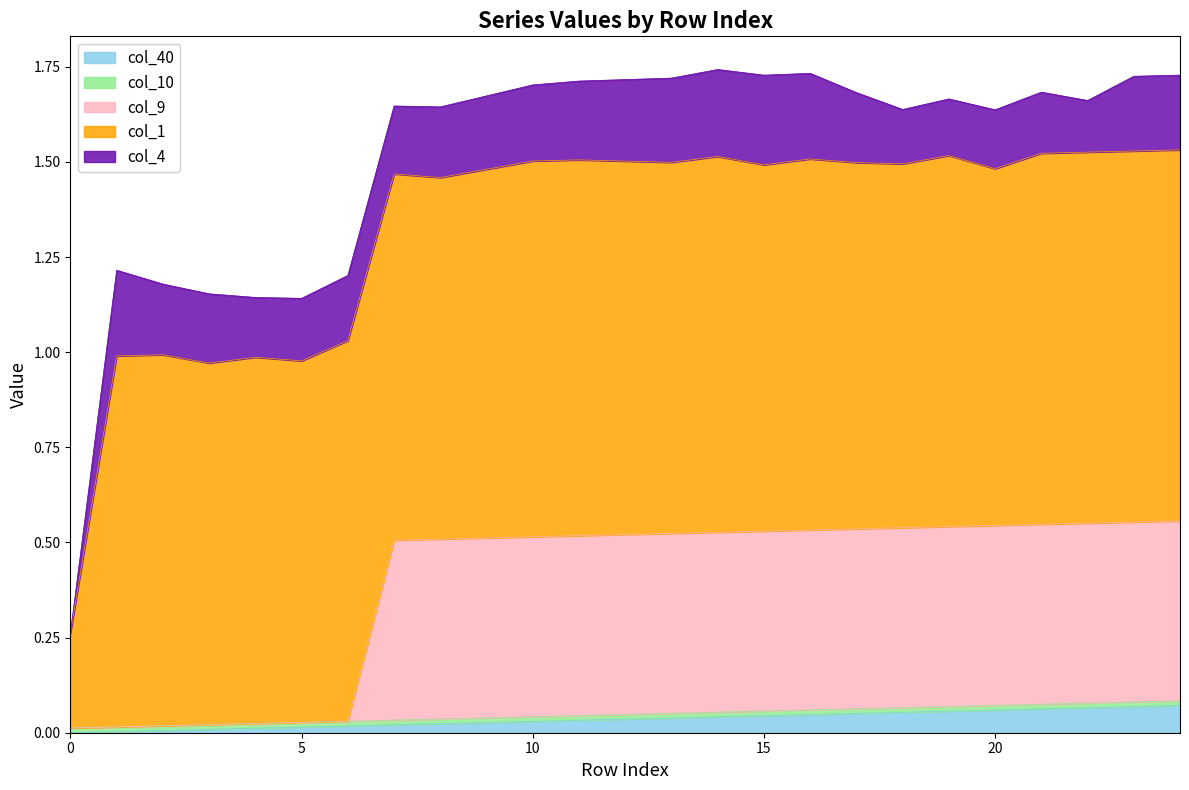

After their last crossing, which series has the higher values: col_4 or col_9?

col_9